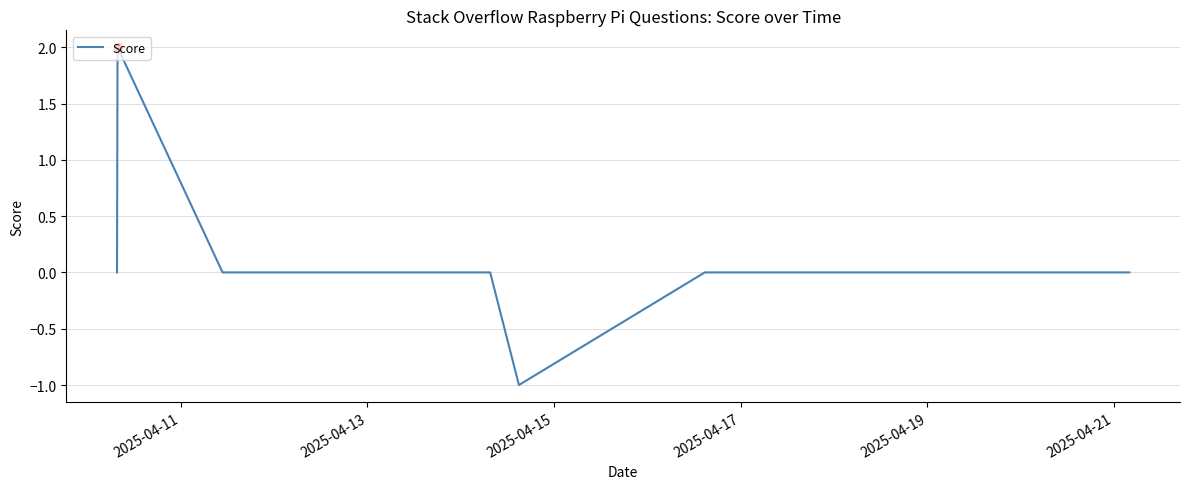

What is the difference between the maximum and minimum values?

3